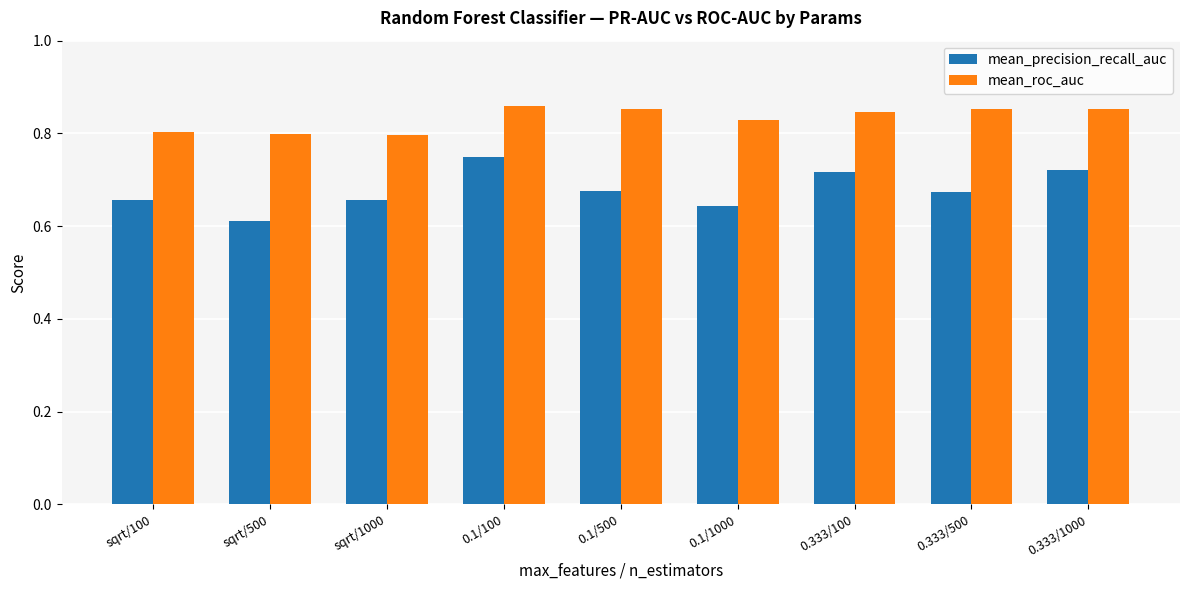

Is the value of mean_roc_auc at sqrt/500 greater than the value of mean_precision_recall_auc at 0.1/1000?

Yes